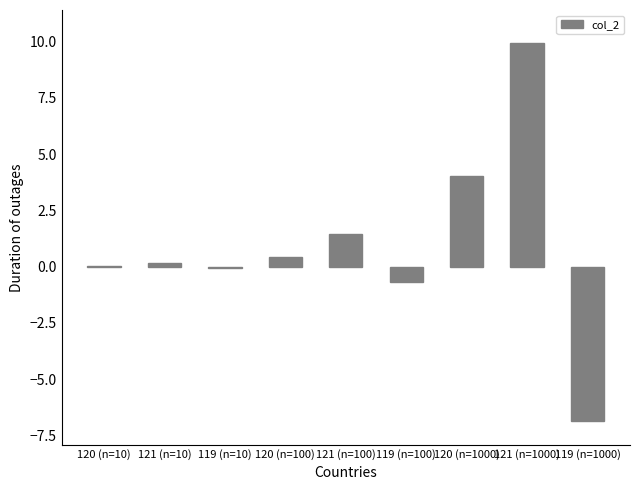

True or false: the data shows -0.1 at 119 (n=10).

True